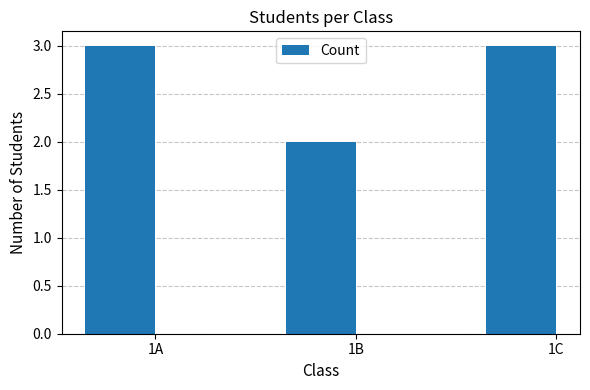

Does the chart contain stacked bars?

No